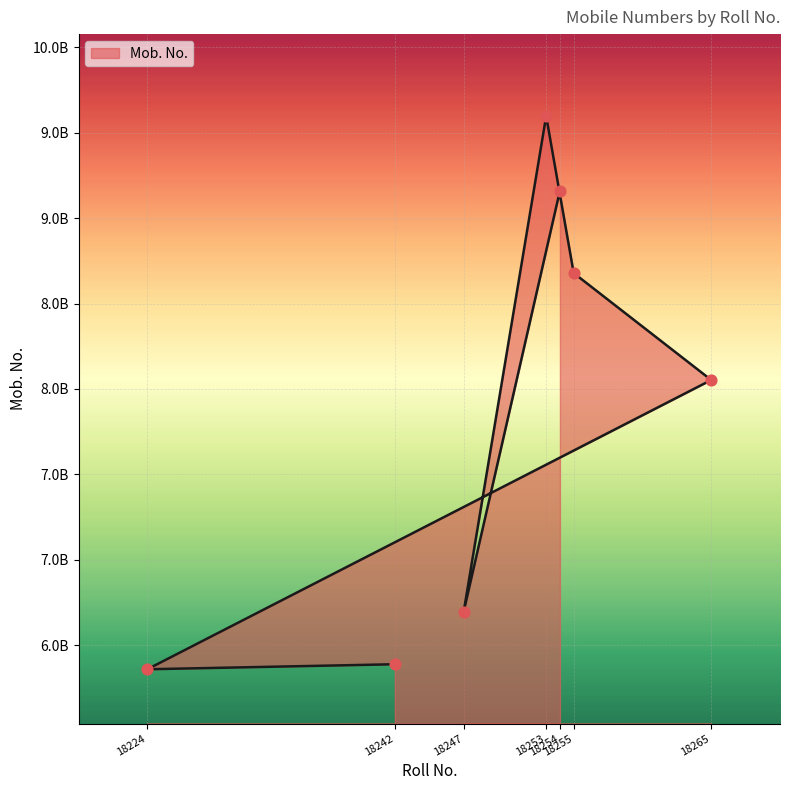

What is the change in value from 18253 to 18224?

-3239886555